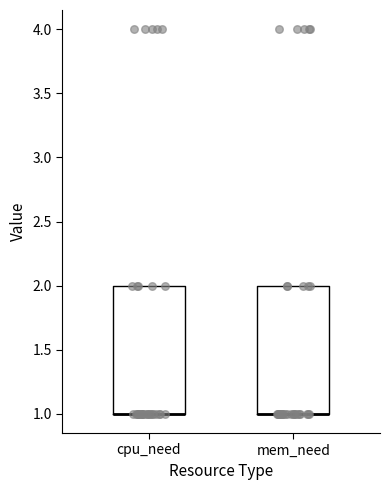

Reading left to right, read every box against the y-axis: the position of its median line, the range the box covers, and the ends of its whiskers. The values are not printed on the chart, so give them approximately, as read against the axis.

cpu_need: median 1 (drawn on the box's lower edge), box 1 to 2, whiskers 1 to 2
mem_need: median 1 (drawn on the box's lower edge), box 1 to 2, whiskers 1 to 2